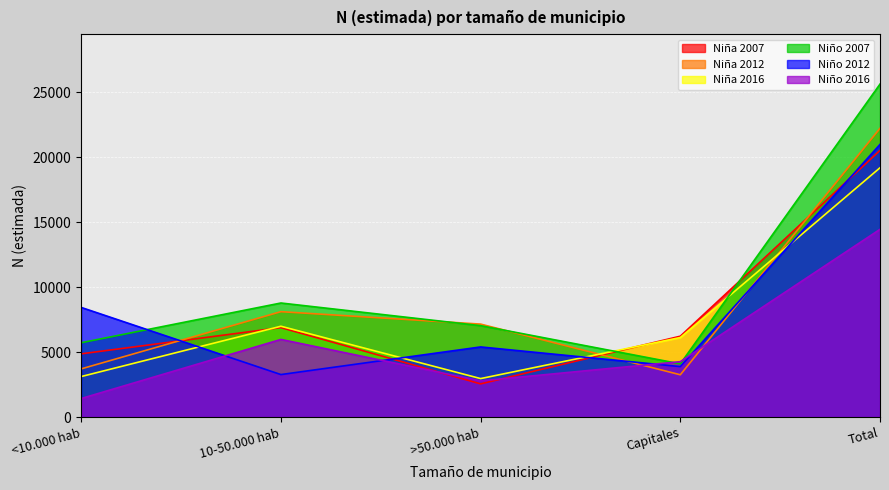

What is the sum of the 2016_Niño values at >50.000 hab and Total?

17230